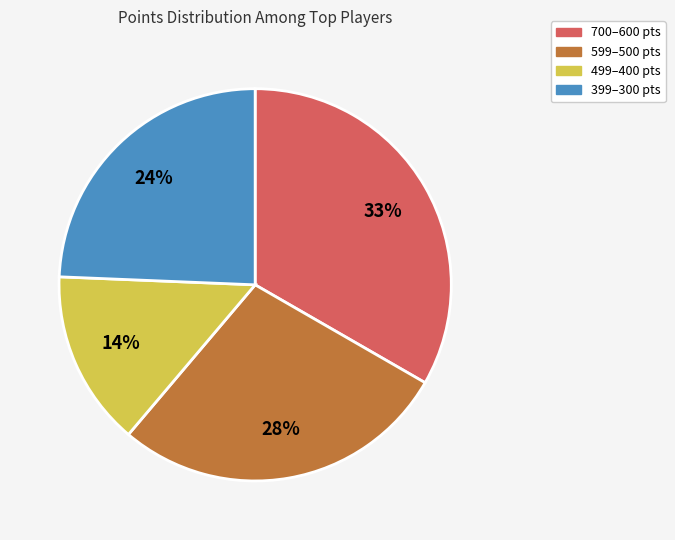

To the nearest percent, what is the difference between the largest and smallest slice percentages?

19%